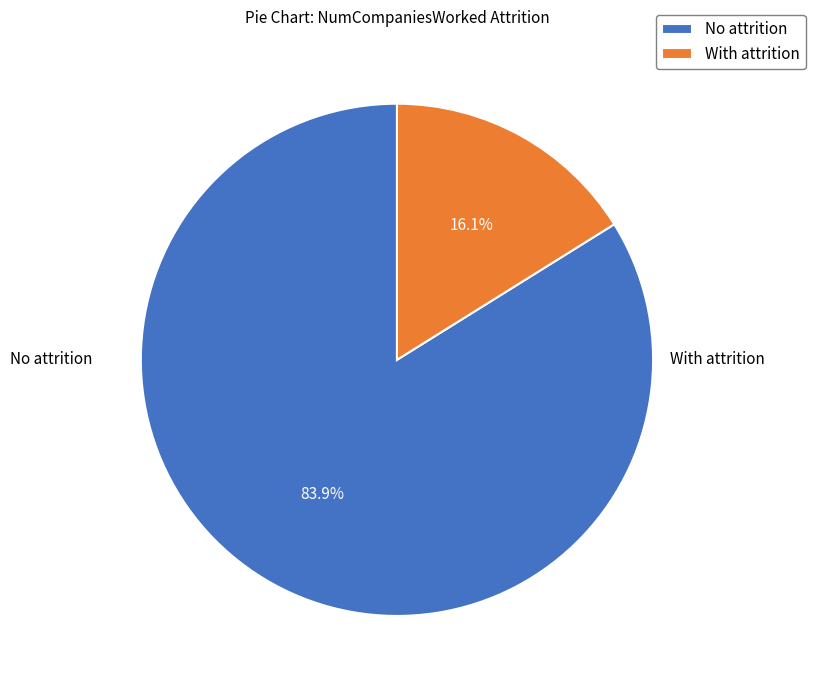

How many segments does this pie chart have?

2